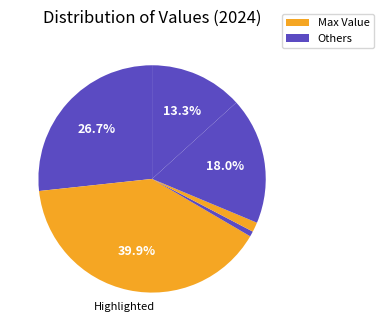

How many segments does this pie chart have?

6